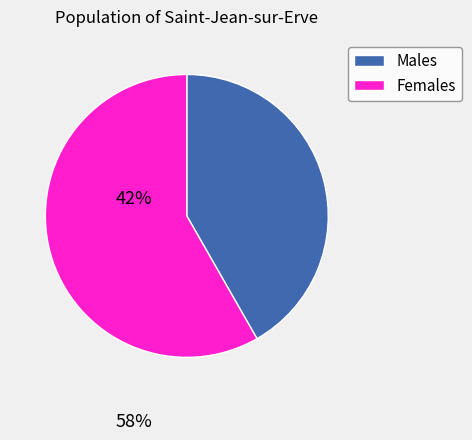

How many slices are in this pie chart?

2